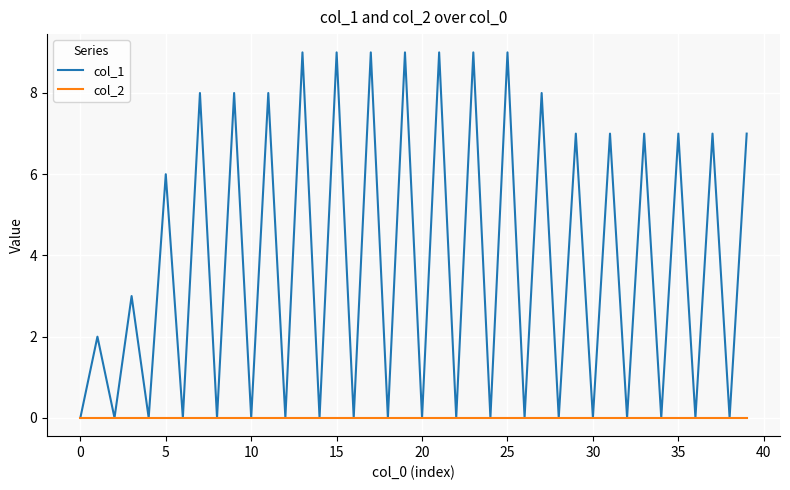

List the series in order of their peak value, highest first.

col_1, col_2